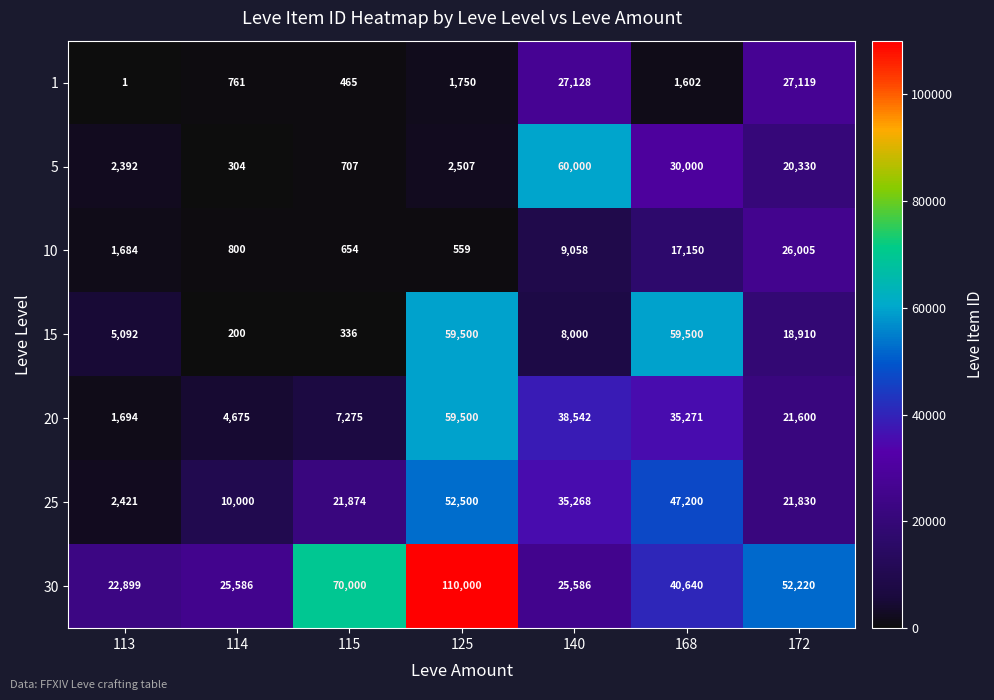

What is the difference between the maximum and second lowest values in the 5 series?

59293